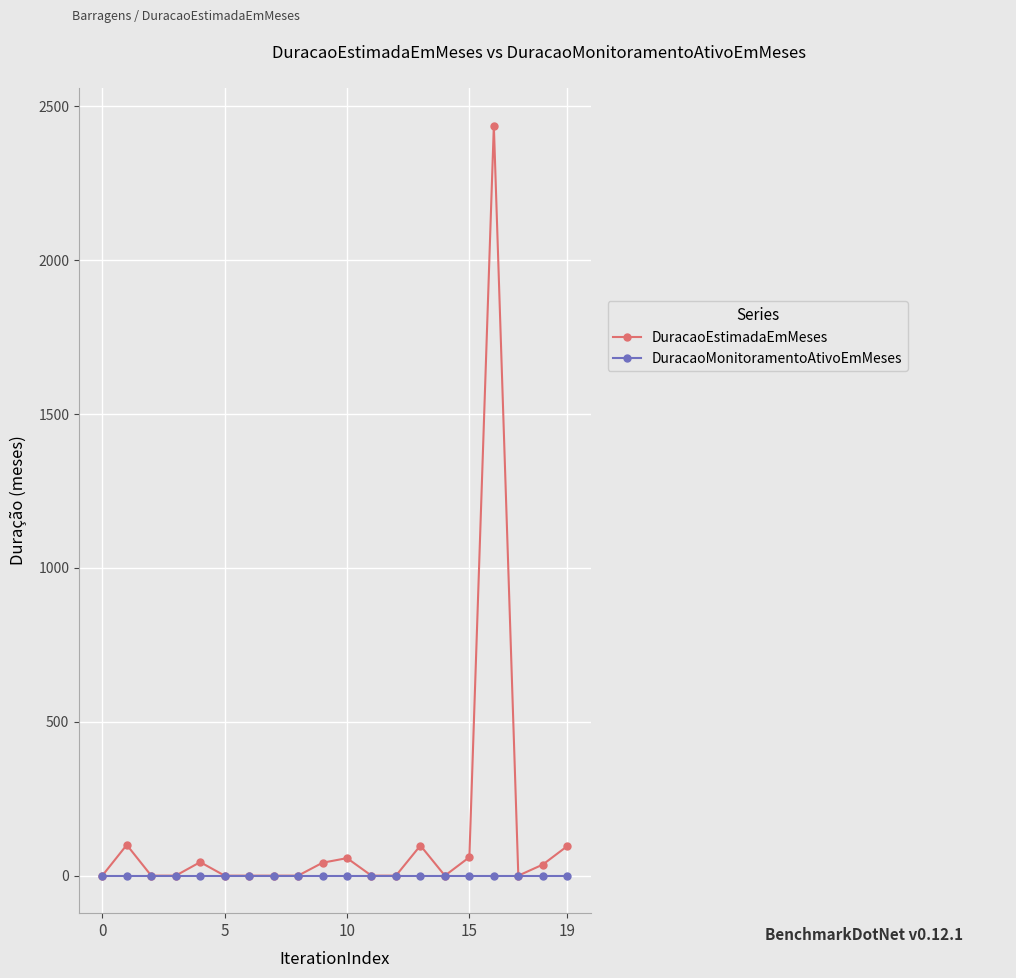

What is the greatest value displayed?

2438